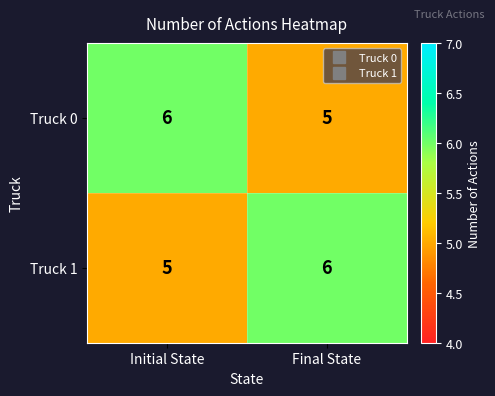

What value does the Truck 1 series have at Initial State?

5